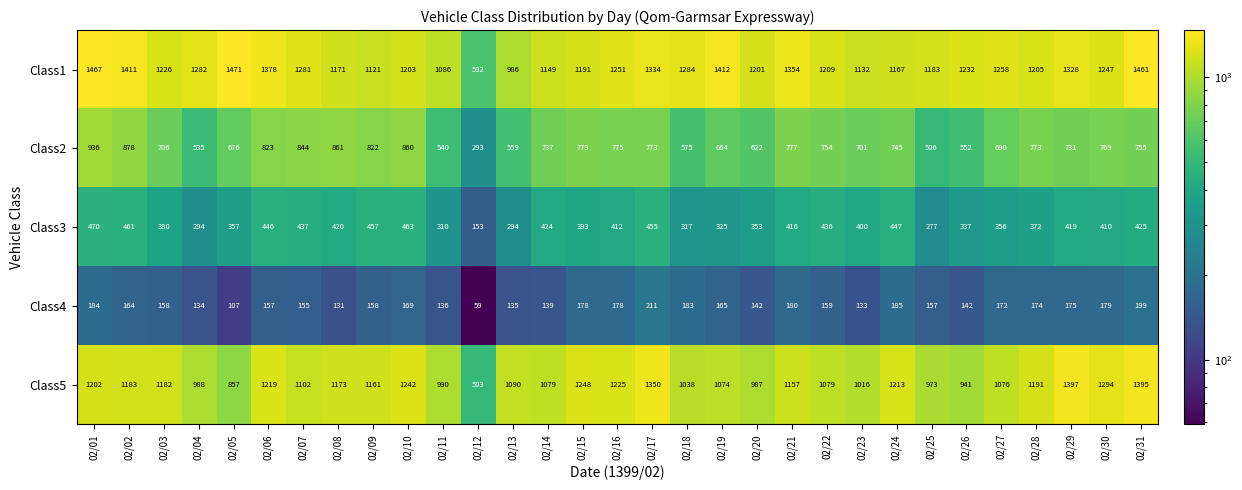

The value of Class1 at 02/21 is 713. True or false?

False